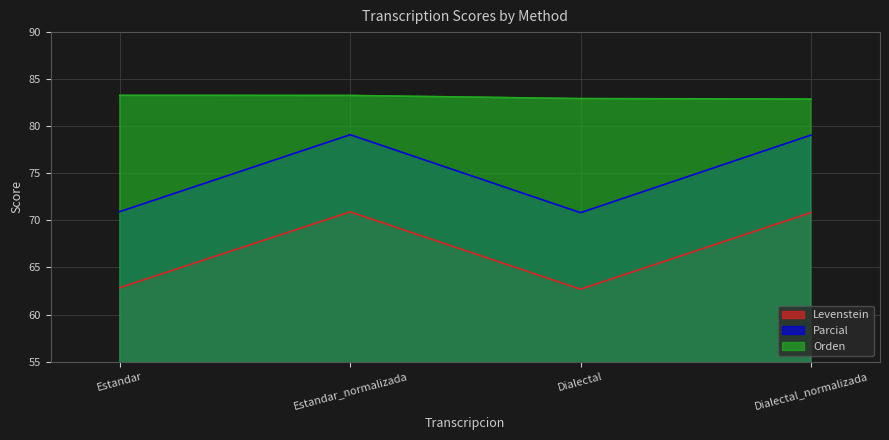

List the labels in order of Levenstein value, largest first.

Estandar_normalizada, Dialectal_normalizada, Estandar, Dialectal